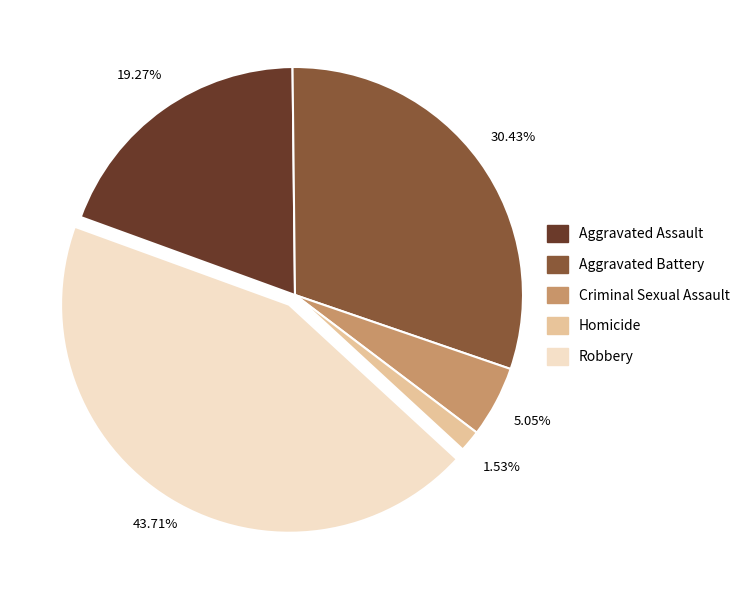

Is the sum of Robbery and Criminal Sexual Assault greater than half?

No